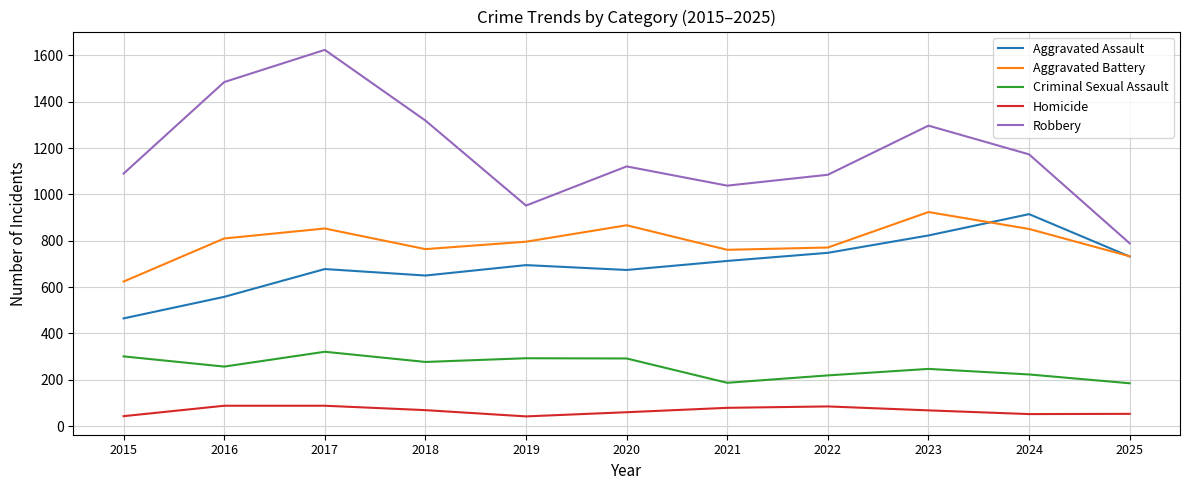

How many categories are shown in the chart?

11